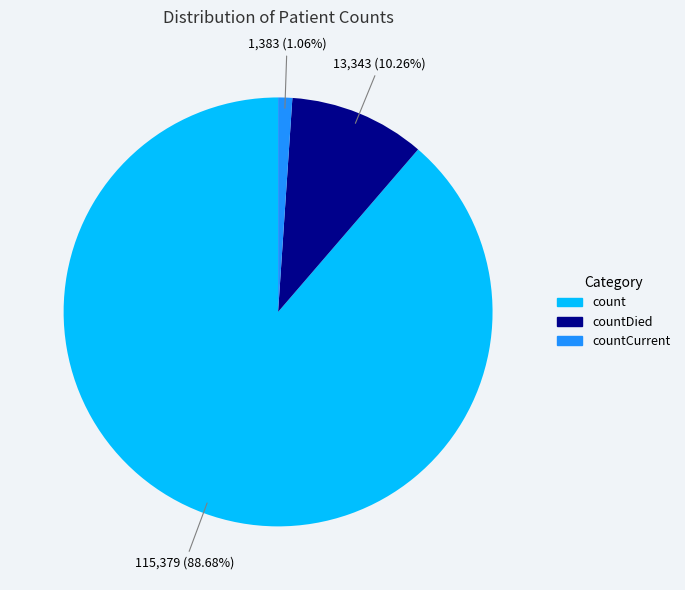

What is the ratio of the value at count to the value at countDied?

8.6